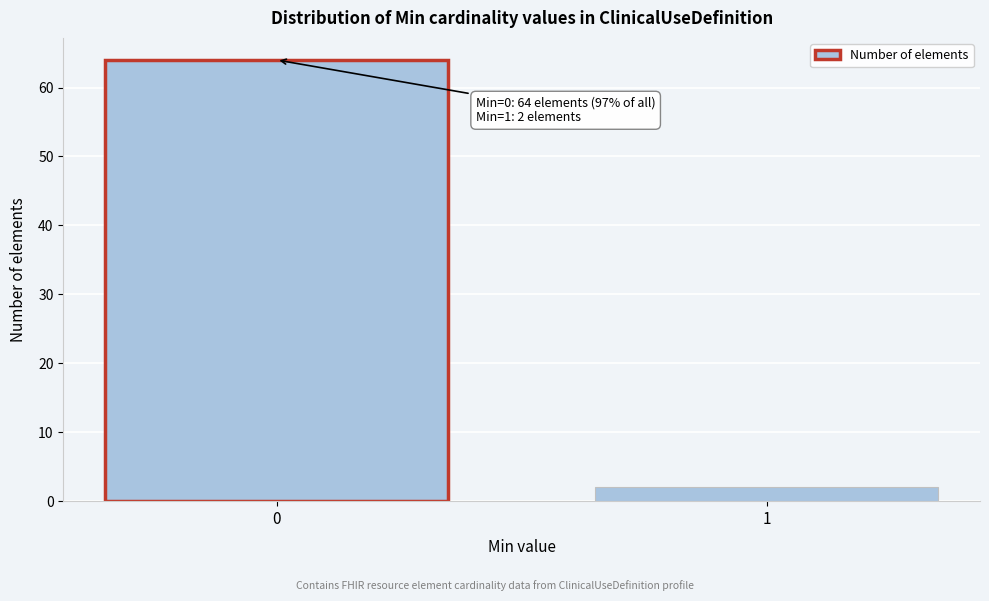

Reading left to right, what are all the values shown in this chart?

64	2